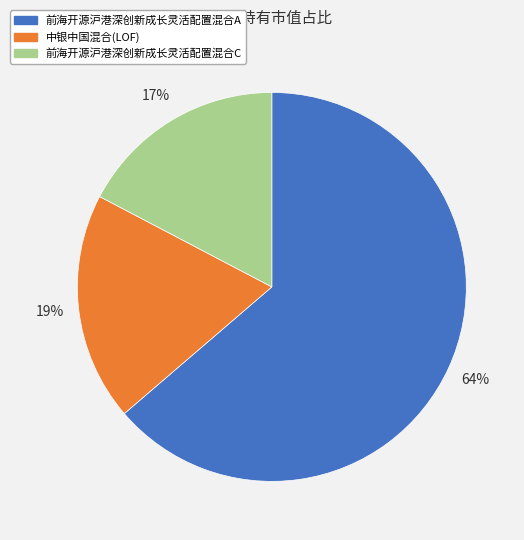

Does any single category account for the majority?

Yes